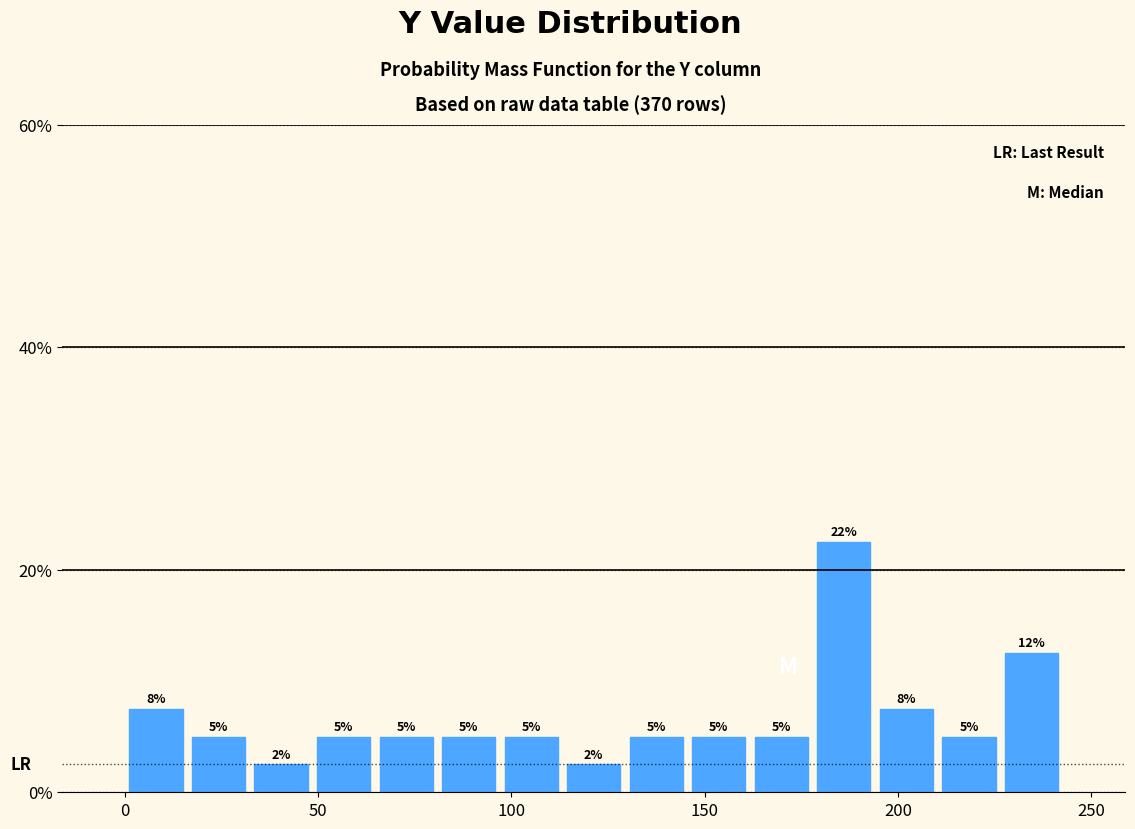

Read against the x-axis, roughly where is the centre of the tallest bar?

185